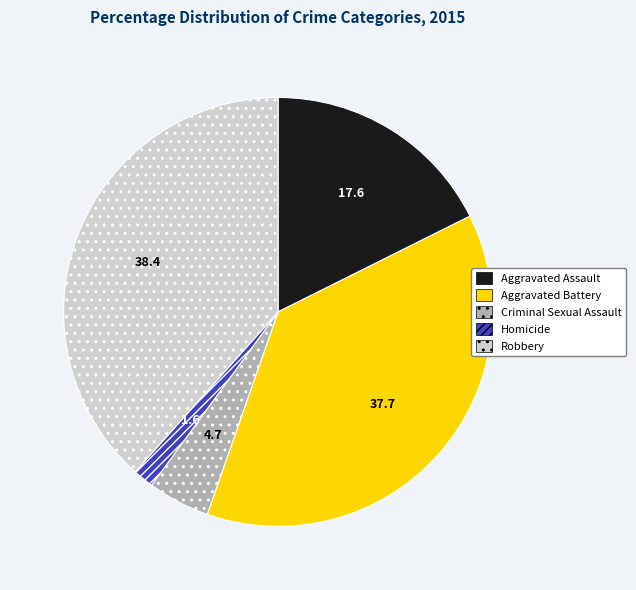

Is there any slice that represents more than half of the pie?

No